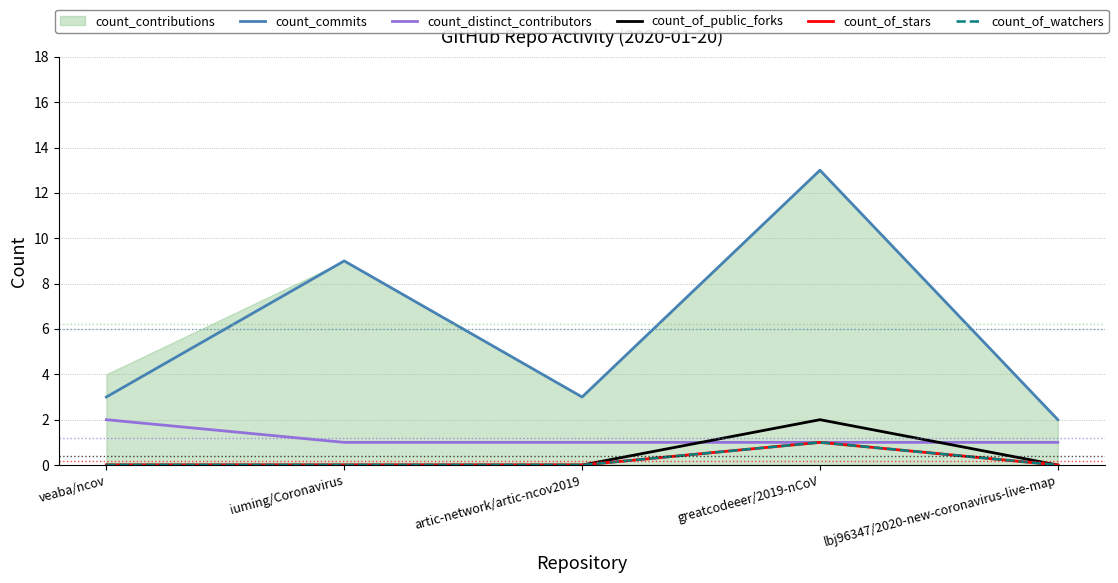

Between veaba/ncov and artic-network/artic-ncov2019, which series saw the biggest shift?

count_distinct_contributors